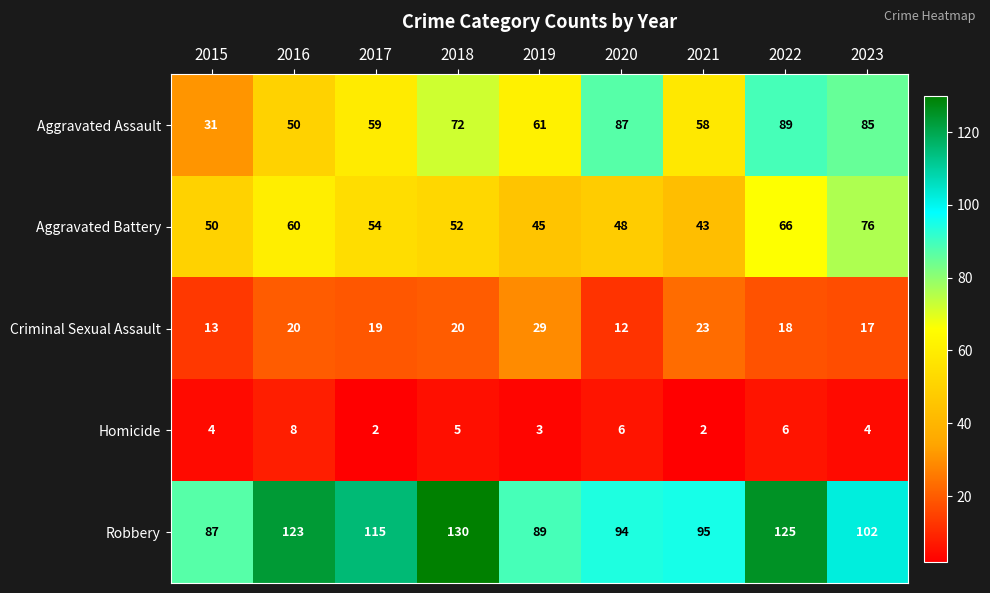

Rank the series by their maximum value, from highest to lowest.

Robbery, Aggravated Assault, Aggravated Battery, Criminal Sexual Assault, Homicide